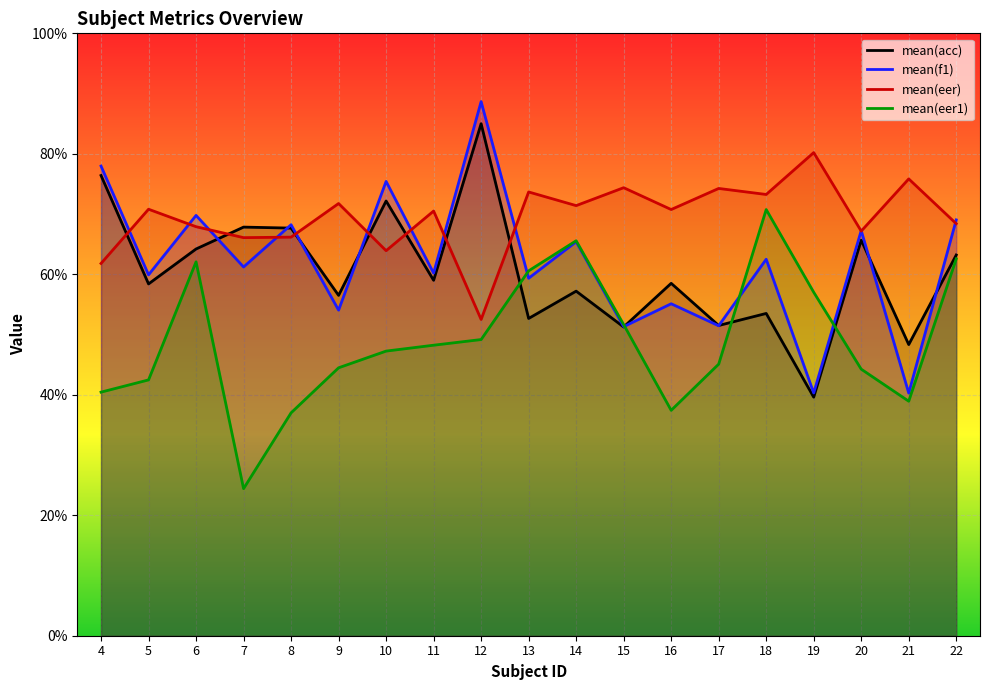

Which category has the highest value across all series?

12